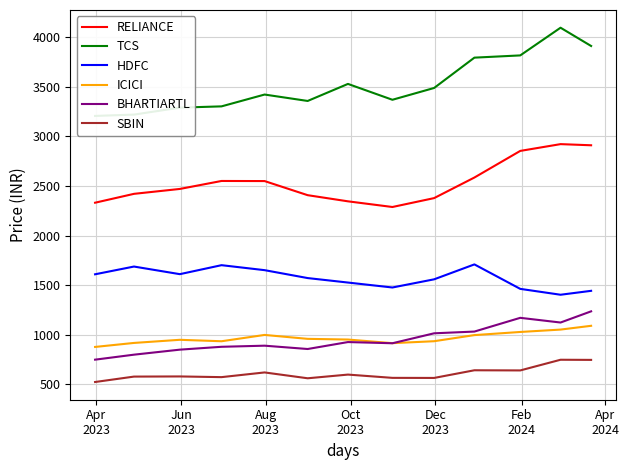

What is the lowest value of the RELIANCE series?

2287.9